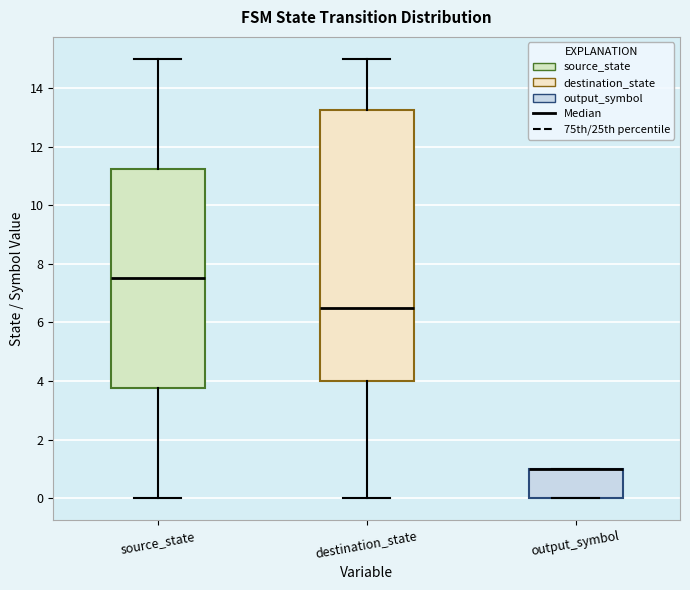

Where is the lower edge of the box for source_state on the y-axis? The values are not printed on the chart, so give them approximately, as read against the axis.

3.8